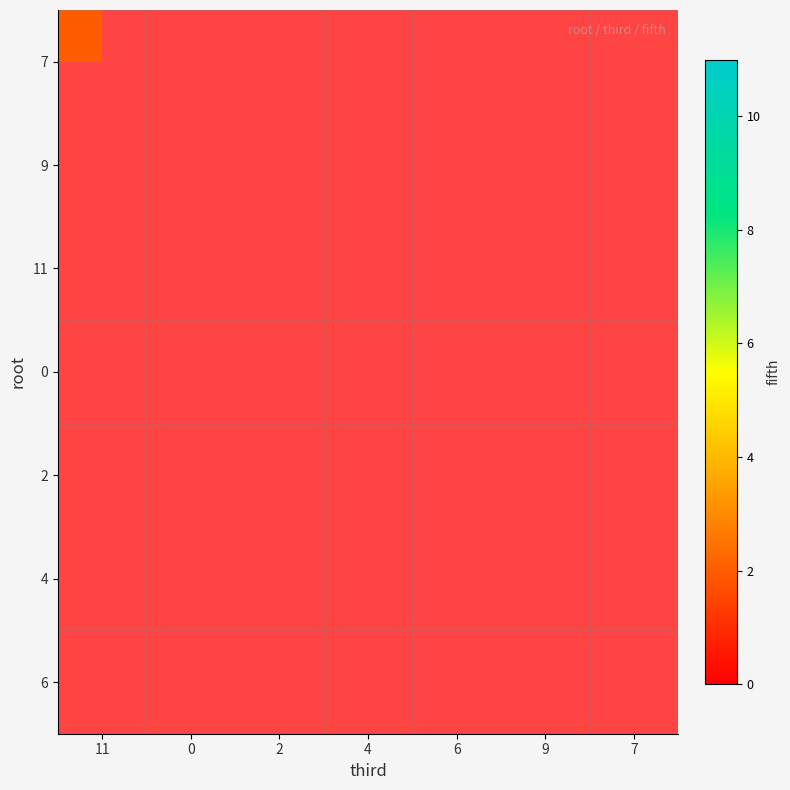

Is the value of 11 at 2 greater than the value of 4 at 4?

No